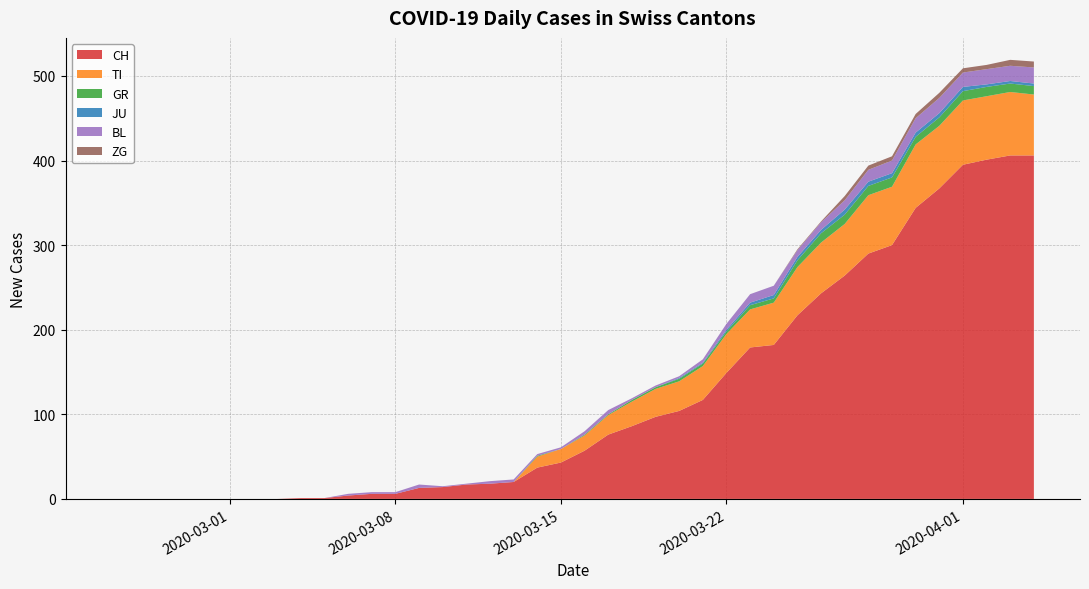

Reading right to left, what are all the values shown in this chart?

CH: 39=406	38=406	37=401	36=395	35=367	34=344	33=300	32=290	31=264	30=243	29=217	28=182	27=179	26=149	25=117	24=104	23=97	22=86	21=76	20=57	19=43	18=37	17=20	16=18	15=17	14=14	13=13	12=6	11=6	10=4	9=1	8=1	7=0	6=0	5=0	4=0	3=0	2=0	1=0	0=0
TI: 39=72	38=75	37=75	36=76	35=74	34=75	33=69	32=69	31=61	30=60	29=57	28=50	27=45	26=46	25=40	24=35	23=33	22=29	21=23	20=18	19=16	18=13	17=0	16=0	15=0	14=0	13=0	12=0	11=0	10=0	9=0	8=0	7=0	6=0	5=0	4=0	3=0	2=0	1=0	0=0
GR: 39=10	38=10	37=11	36=11	35=10	34=9	33=11	32=11	31=11	30=11	29=8	28=5	27=5	26=3	25=3	24=3	23=2	22=2	21=1	20=1	19=0	18=1	17=0	16=0	15=0	14=0	13=0	12=0	11=0	10=0	9=0	8=0	7=0	6=0	5=0	4=0	3=0	2=0	1=0	0=0
JU: 39=3	38=3	37=3	36=5	35=5	34=5	33=5	32=5	31=6	30=4	29=4	28=4	27=3	26=2	25=1	24=1	23=0	22=0	21=0	20=0	19=0	18=0	17=0	16=0	15=0	14=0	13=0	12=0	11=0	10=0	9=0	8=0	7=0	6=0	5=0	4=0	3=0	2=0	1=0	0=0
BL: 39=19	38=18	37=18	36=17	35=18	34=17	33=15	32=14	31=11	30=9	29=8	28=11	27=10	26=7	25=4	24=2	23=2	22=2	21=5	20=4	19=2	18=2	17=3	16=3	15=1	14=1	13=4	12=2	11=2	10=2	9=0	8=0	7=0	6=0	5=0	4=0	3=0	2=0	1=0	0=0
ZG: 39=7	38=7	37=5	36=5	35=6	34=5	33=5	32=5	31=5	30=1	29=1	28=0	27=0	26=0	25=0	24=0	23=0	22=0	21=0	20=0	19=0	18=0	17=0	16=0	15=0	14=0	13=0	12=0	11=0	10=0	9=0	8=0	7=0	6=0	5=0	4=0	3=0	2=0	1=0	0=0